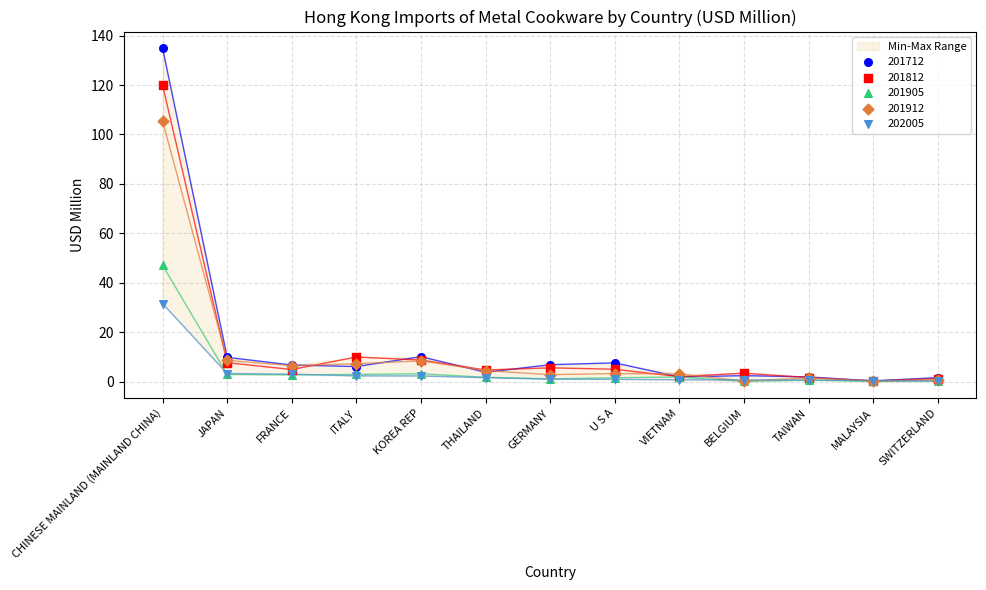

Across all series, what Y value is closest to 67?

47.1